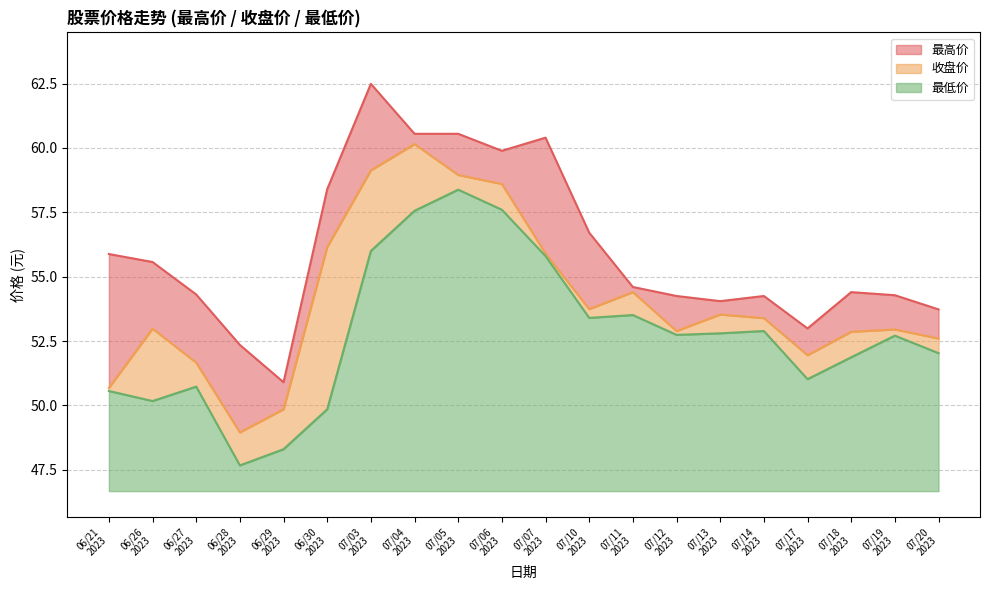

Rank the series by their maximum value, from highest to lowest.

最高价, 收盘价, 最低价